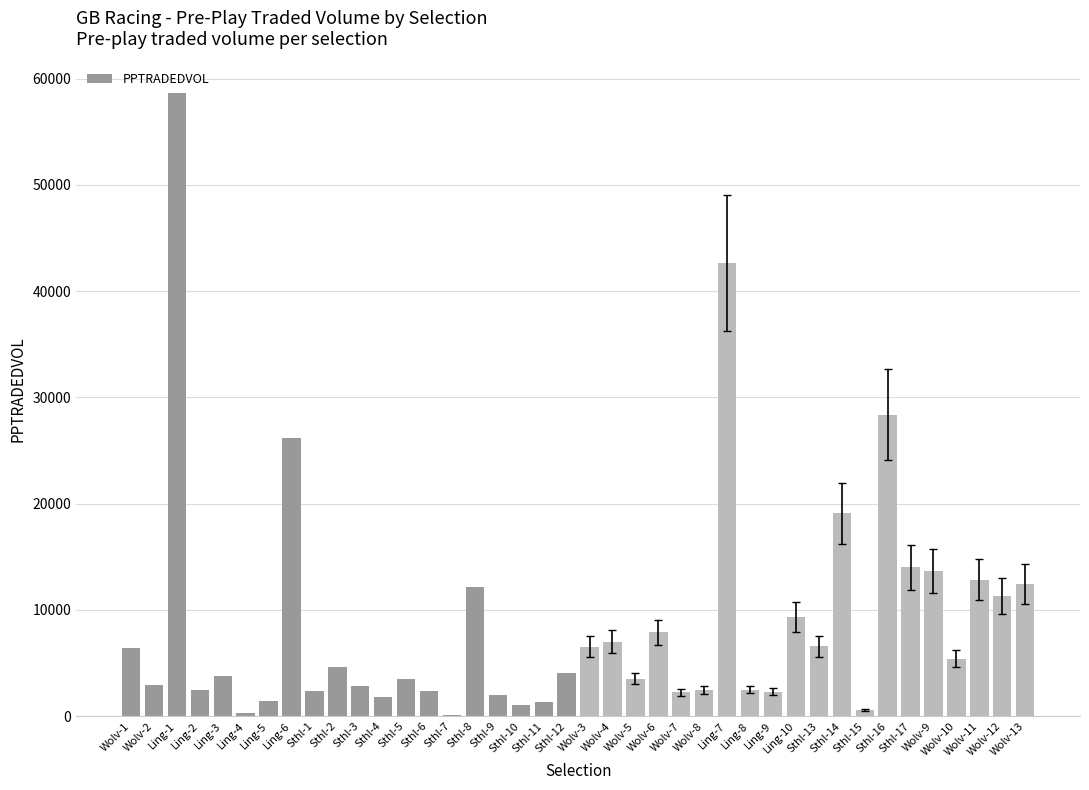

At which category does the chart reach its peak across all series?

Ling-1